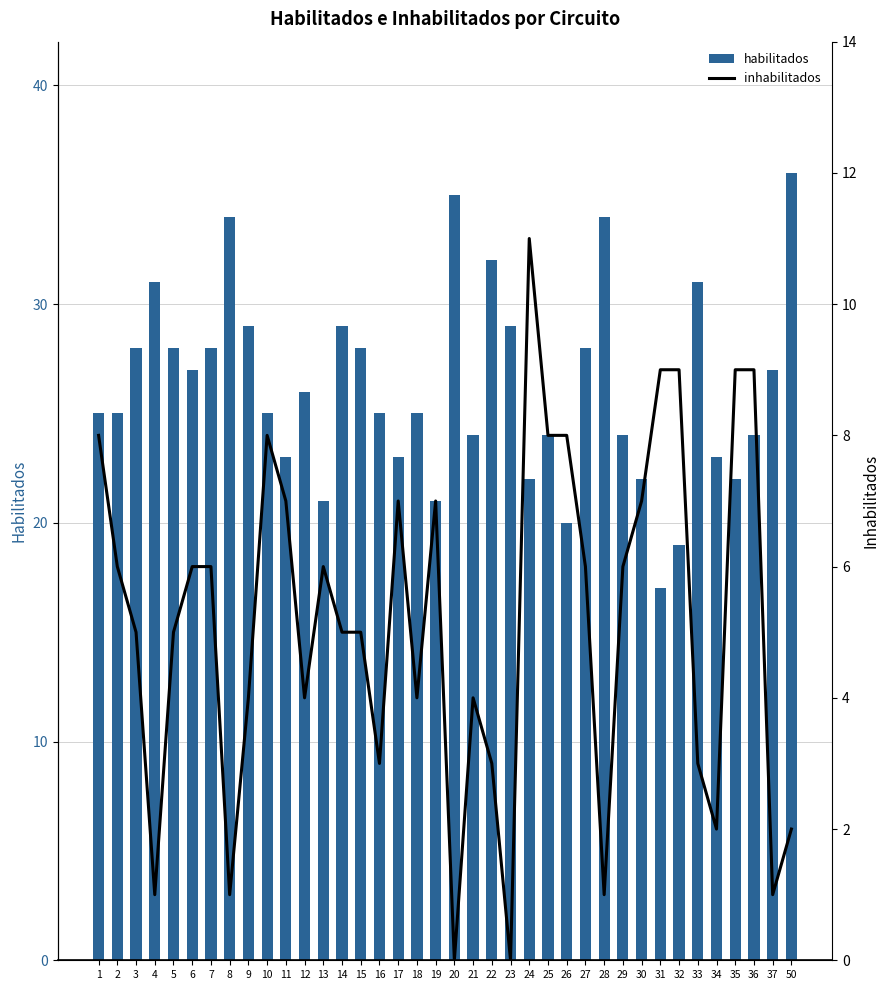

Which series has the widest spread of values?

habilitados